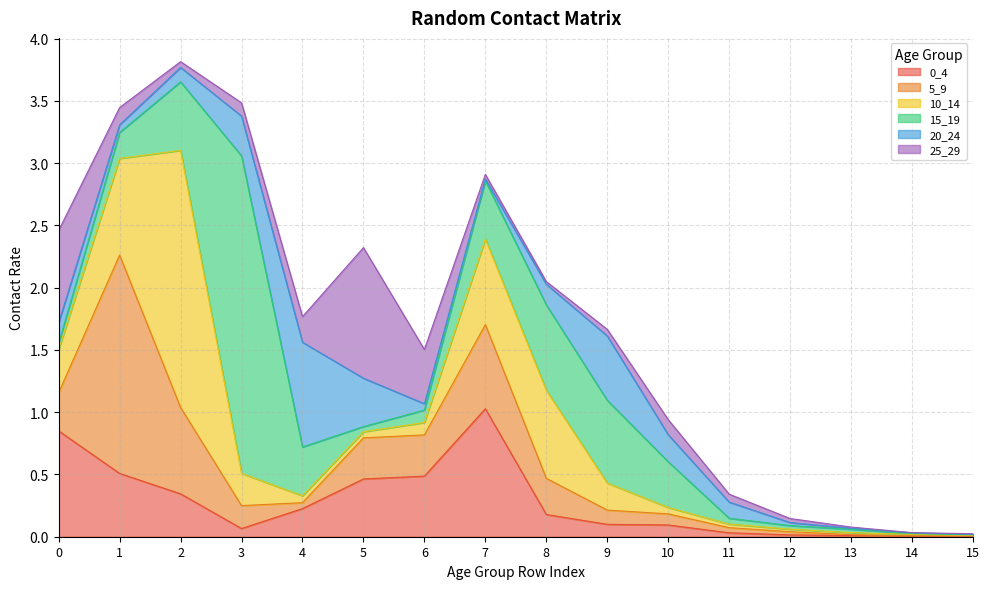

Which series has the largest total across all categories?

15_19